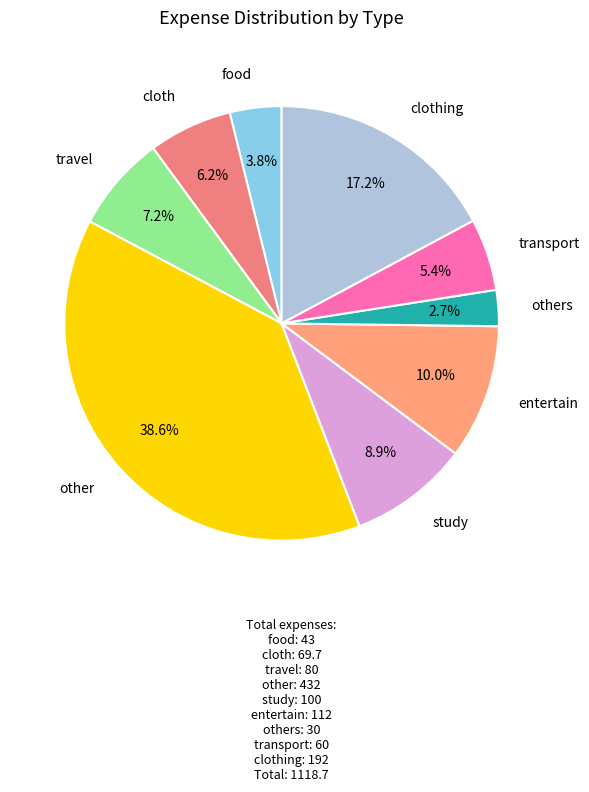

How many slices are in this pie chart?

9